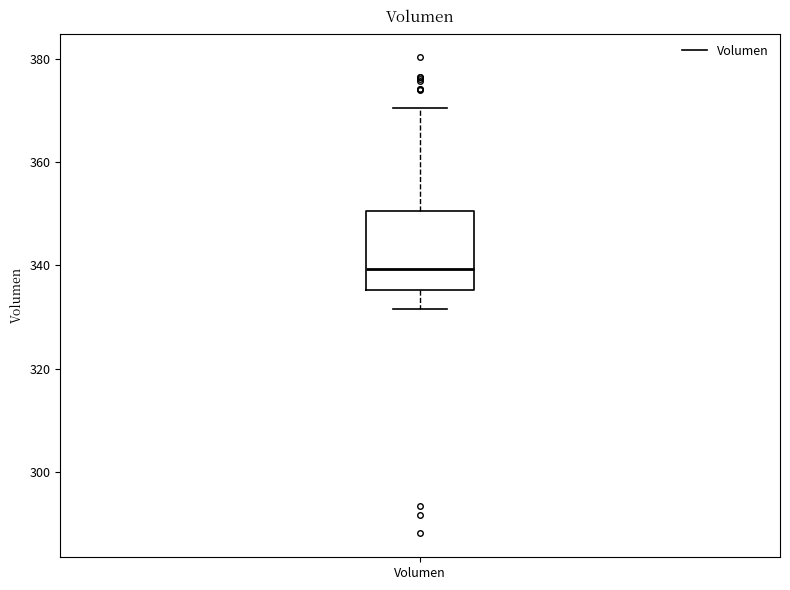

Transcribe this box plot: give where the median line is, the range the box spans, and where the two whiskers end, as read against the y-axis. The values are not printed on the chart, so give them approximately, as read against the axis.

median 340, box 336 to 350, whiskers 332 to 370